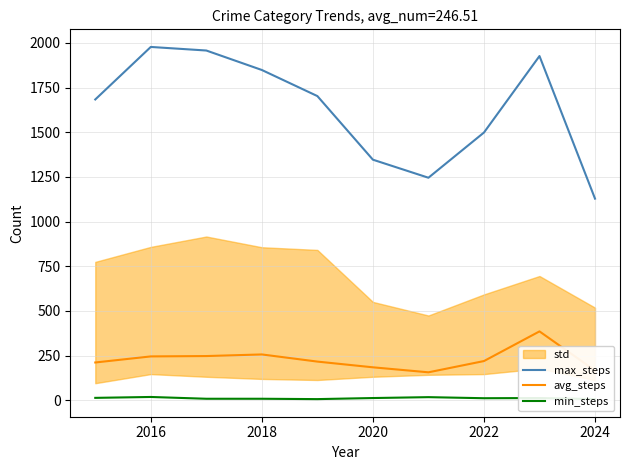

Which series has the largest range (max minus min)?

max_steps